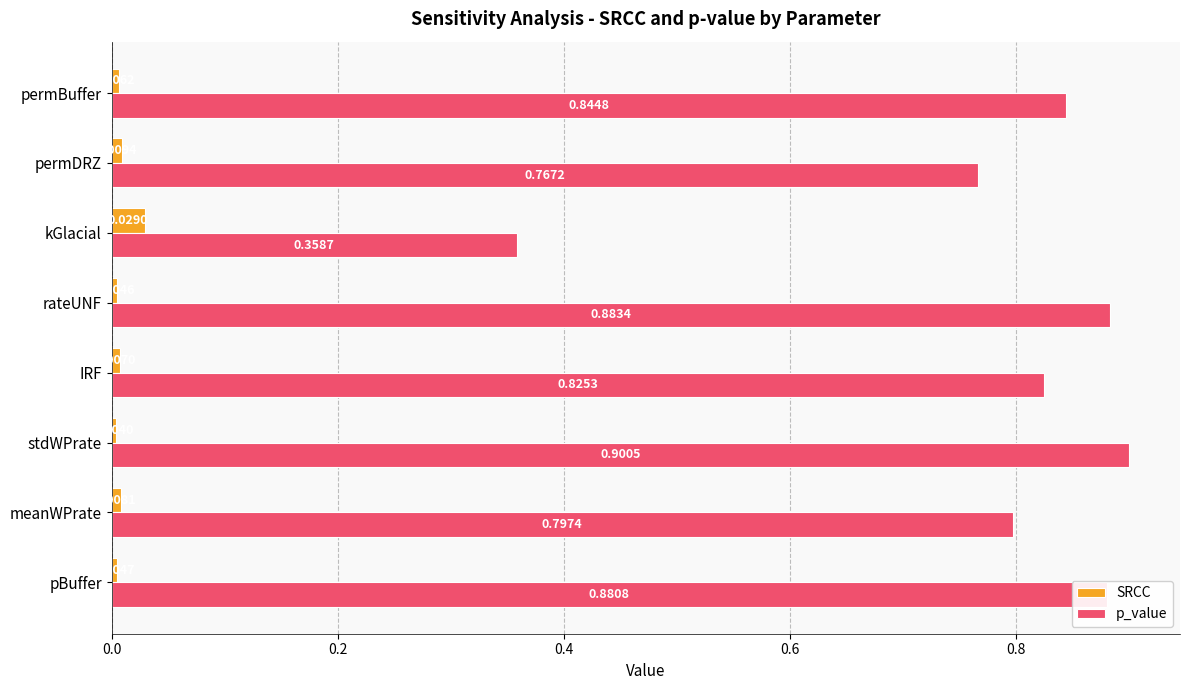

How many SRCC values are between 0 and 1?

8